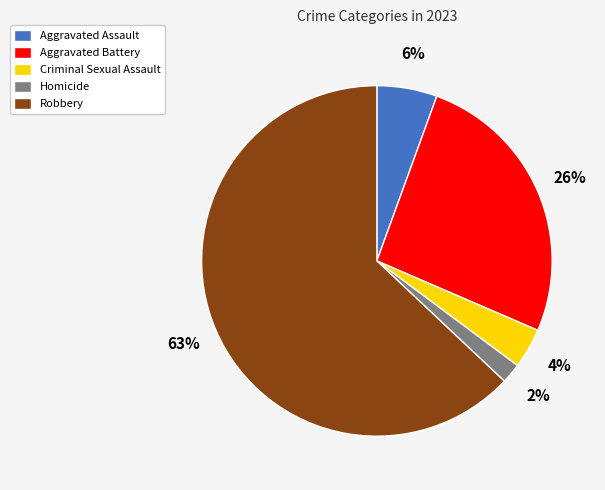

Which has a higher value, Aggravated Assault or Homicide?

Aggravated Assault